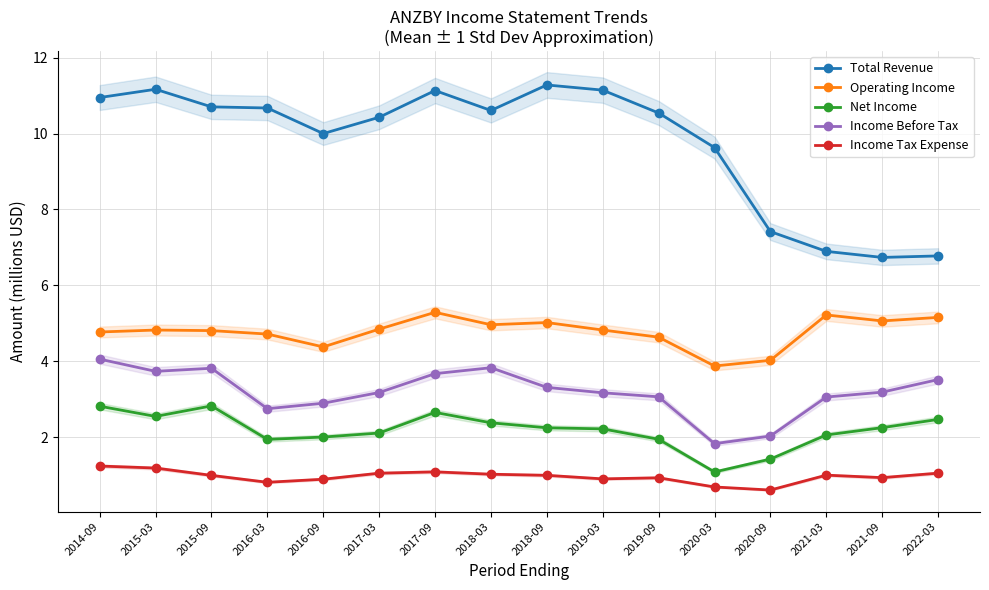

What is the difference between the maximum and minimum values in the Total Revenue series?

4.5